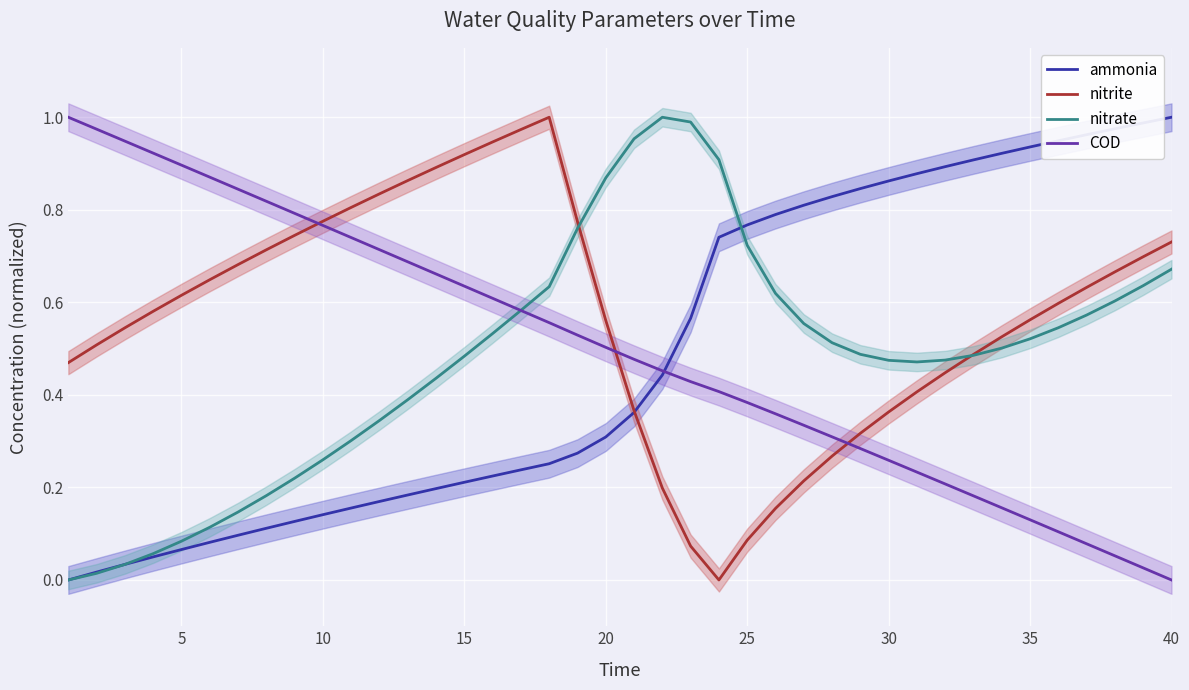

True or false: COD and nitrite cross at least once.

True